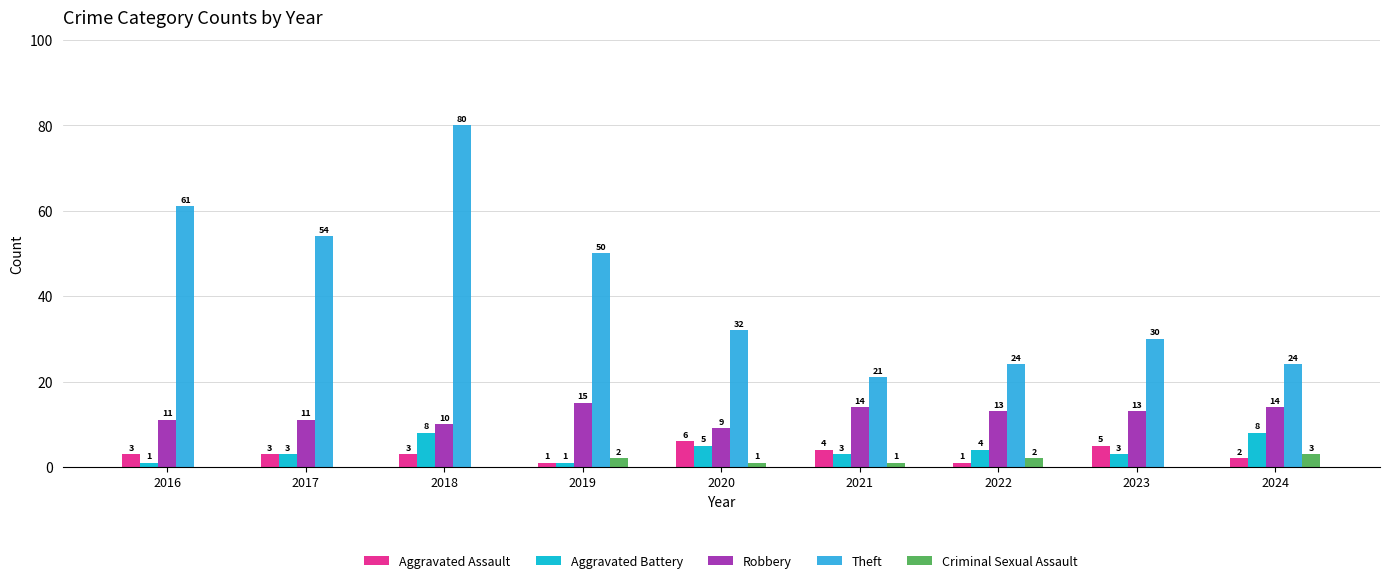

How many groups of bars are there?

9